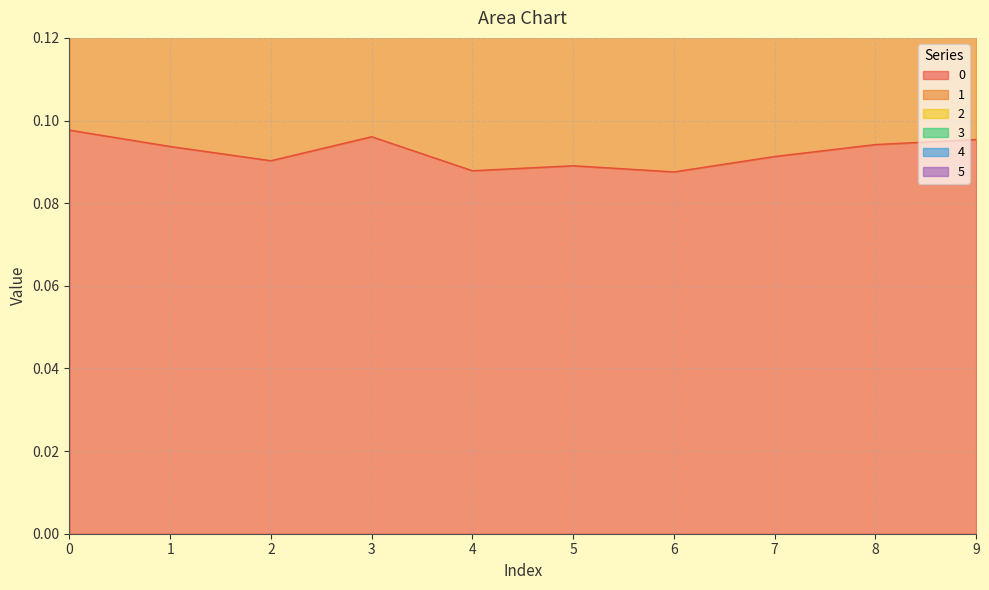

How many data points does each series have?

10